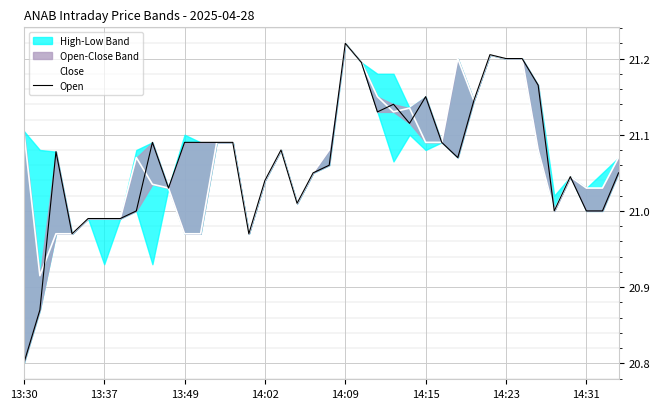

Reading right to left, list all the values displayed in this chart.

Close: 21.1	21.0	21.0	21.0	21.0	21.1	21.2	21.2	21.2	21.1	21.2	21.1	21.1	21.1	21.1	21.1	21.2	21.2	21.1	21.0	21.0	21.1	21.0	21.0	21.1	21.1	21.0	21.0	21.0	21.0	21.1	21.0	21.0	21.0	21.0	21.0	20.9	21.1
Open: 21.0	21.0	21.0	21.0	21.0	21.2	21.2	21.2	21.2	21.1	21.1	21.1	21.1	21.1	21.1	21.1	21.2	21.2	21.1	21.0	21.0	21.1	21.0	21.0	21.1	21.1	21.1	21.1	21.0	21.1	21.0	21.0	21.0	21.0	21.0	21.1	20.9	20.8